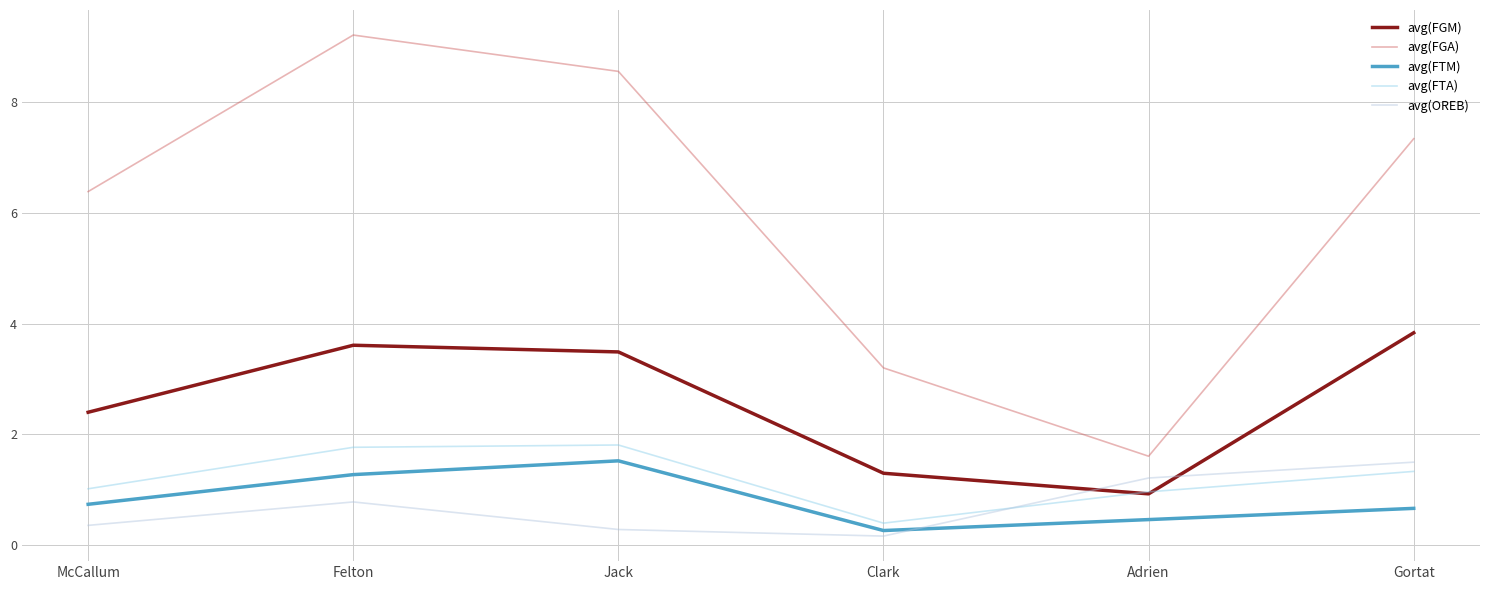

Reading left to right, list all the values displayed in this chart.

avg(FGM): McCallum=2.4	Felton=3.6	Jack=3.5	Clark=1.3	Adrien=0.9	Gortat=3.8
avg(FGA): McCallum=6.4	Felton=9.2	Jack=8.5	Clark=3.2	Adrien=1.6	Gortat=7.3
avg(FTM): McCallum=0.7	Felton=1.3	Jack=1.5	Clark=0.3	Adrien=0.5	Gortat=0.7
avg(FTA): McCallum=1.0	Felton=1.8	Jack=1.8	Clark=0.4	Adrien=1.0	Gortat=1.3
avg(OREB): McCallum=0.4	Felton=0.8	Jack=0.3	Clark=0.2	Adrien=1.2	Gortat=1.5